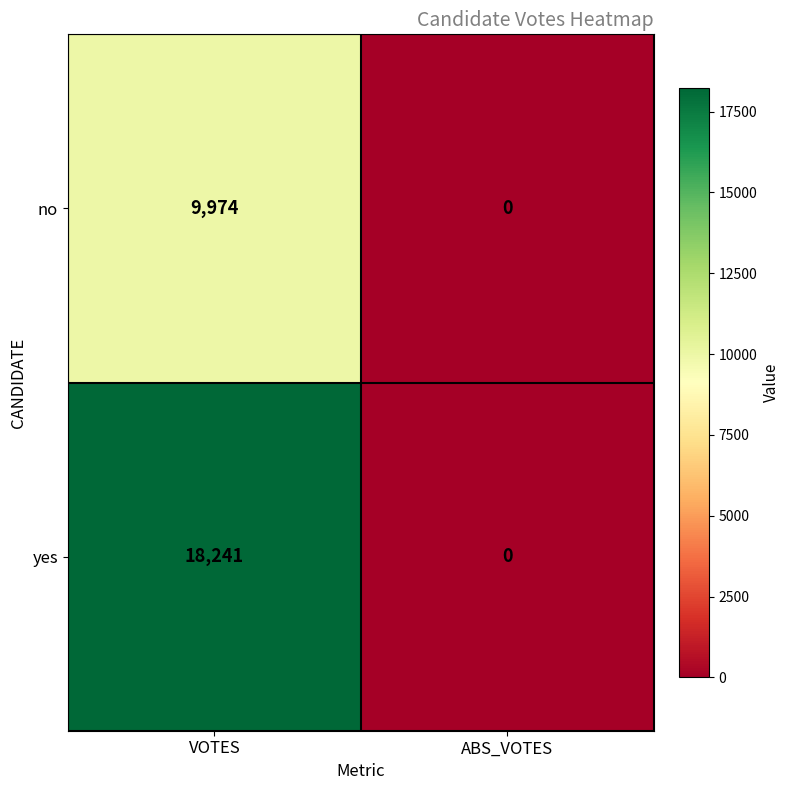

What is the difference between the maximum and minimum values in the no series?

9974